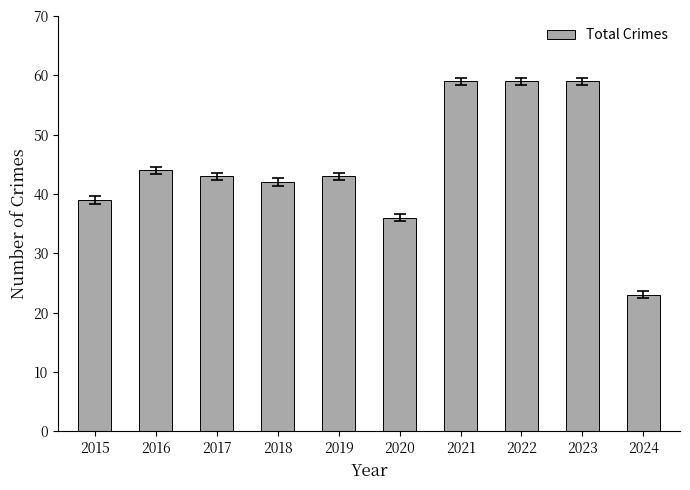

What is the smallest value displayed?

23